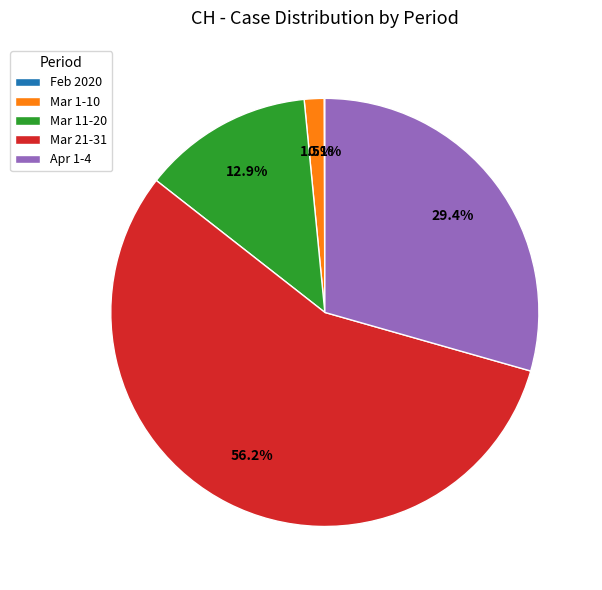

Does any single category account for the majority?

Yes